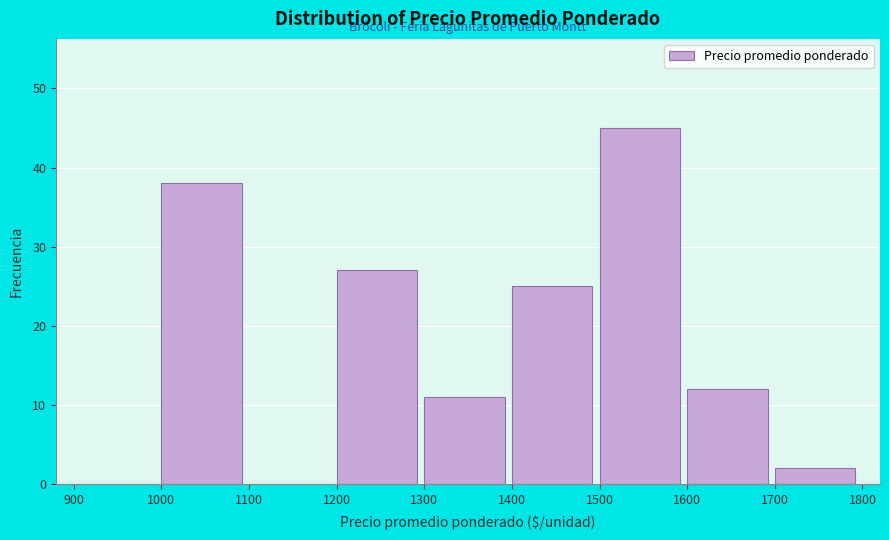

What is the height of the bar covering 1700 to 1800 on the x-axis? The values are not printed on the chart, so give them approximately, as read against the axis.

2